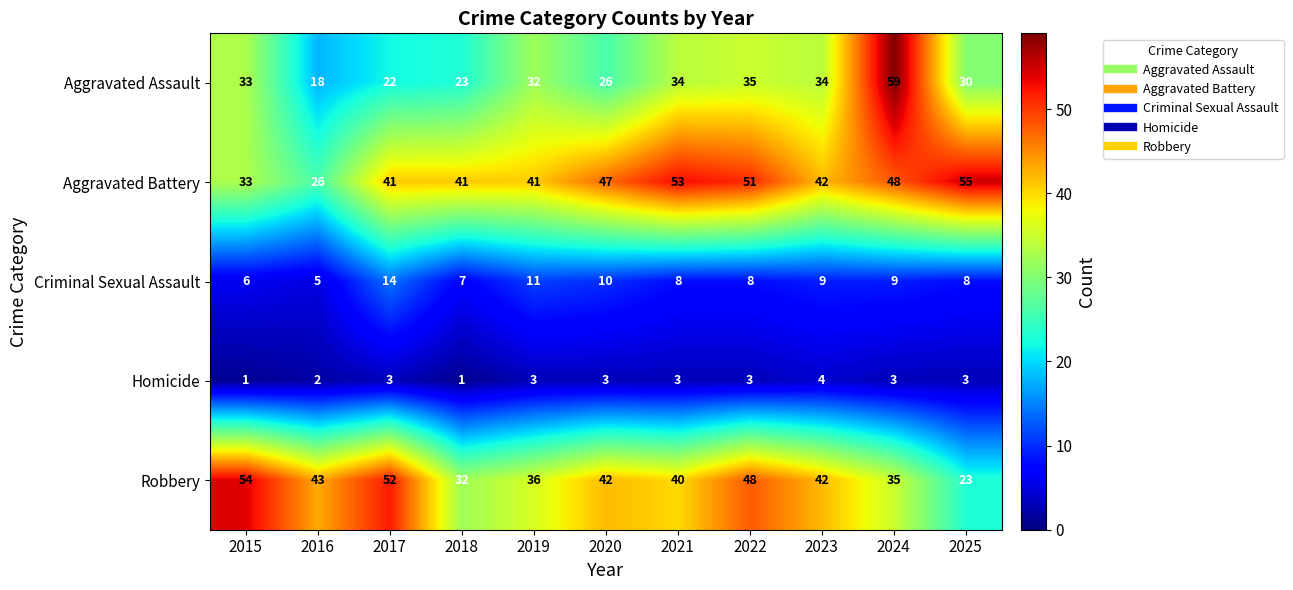

What is the sum of the Aggravated Assault values at 2018 and 2021?

57